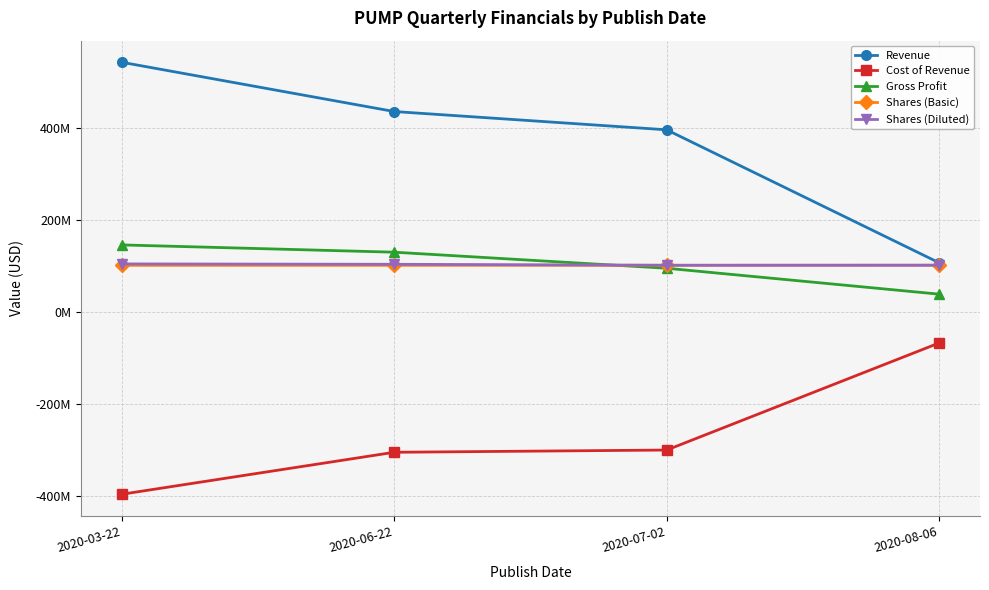

What is the difference between the highest and lowest values at 2020-08-06?

174302000